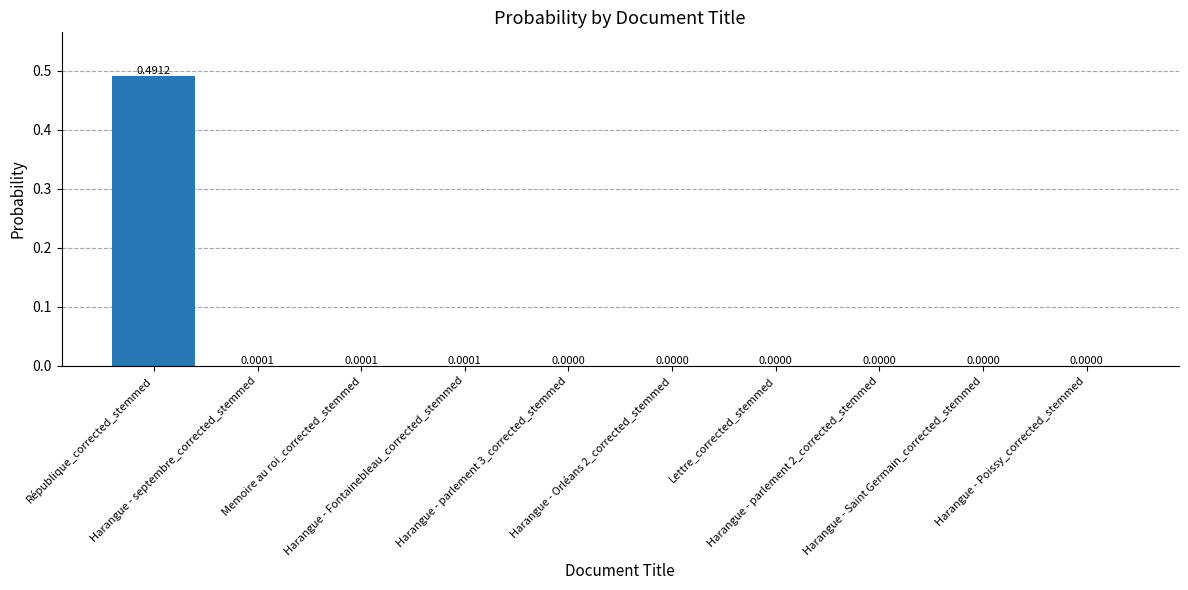

What is the label of the 5th bar from the right?

Harangue - Orléans 2_corrected_stemmed